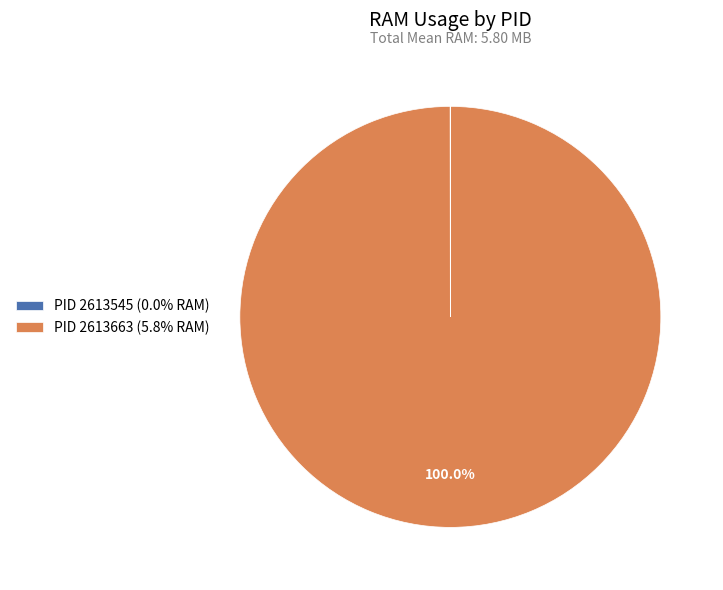

Does PID 2613663 (5.8% RAM) represent more than half of the total?

Yes